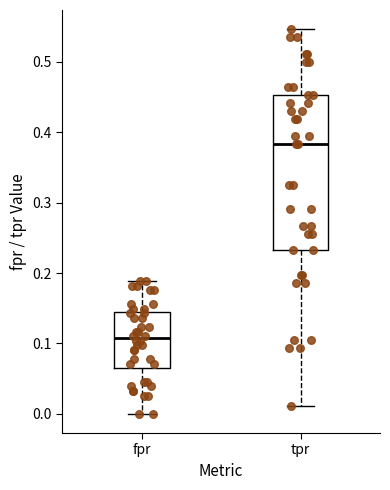

Reading left to right, read every box against the y-axis: the position of its median line, the range the box covers, and the ends of its whiskers. The values are not printed on the chart, so give them approximately, as read against the axis.

fpr: median 0.11, box 0.06 to 0.14, whiskers 0.00 to 0.19
tpr: median 0.38, box 0.23 to 0.45, whiskers 0.01 to 0.55